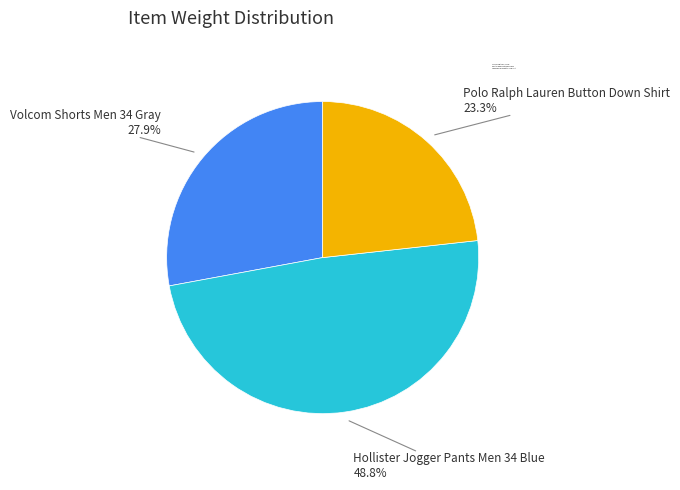

Rank the categories by value from lowest to highest.

Polo Ralph Lauren Button Down Shirt, Volcom Shorts Men 34 Gray, Hollister Jogger Pants Men 34 Blue